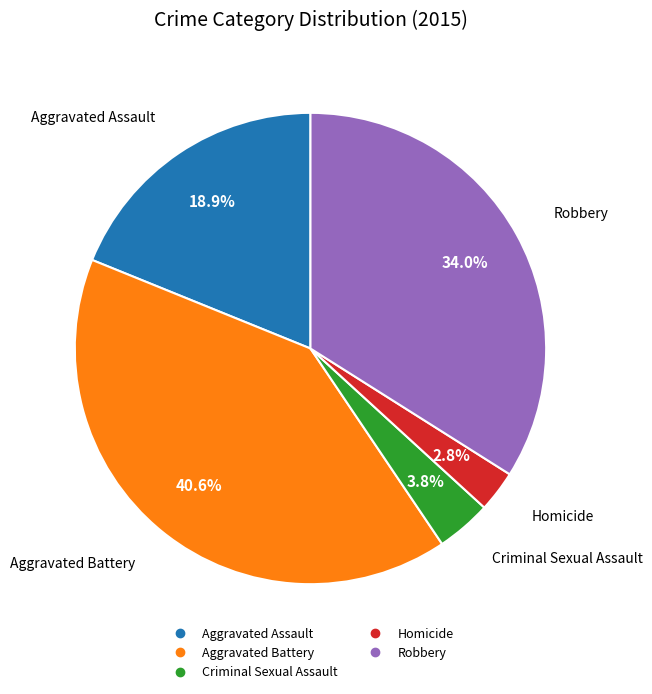

Does any single category account for the majority?

No